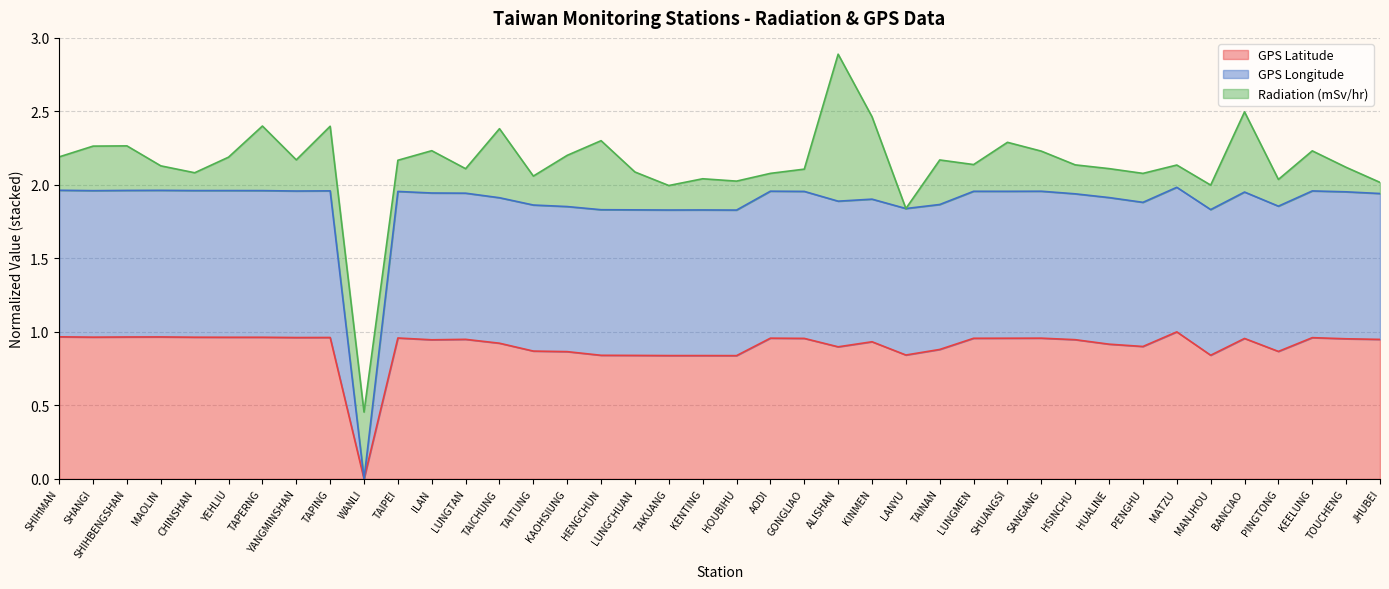

At how many categories does at least one series exceed 1?

39